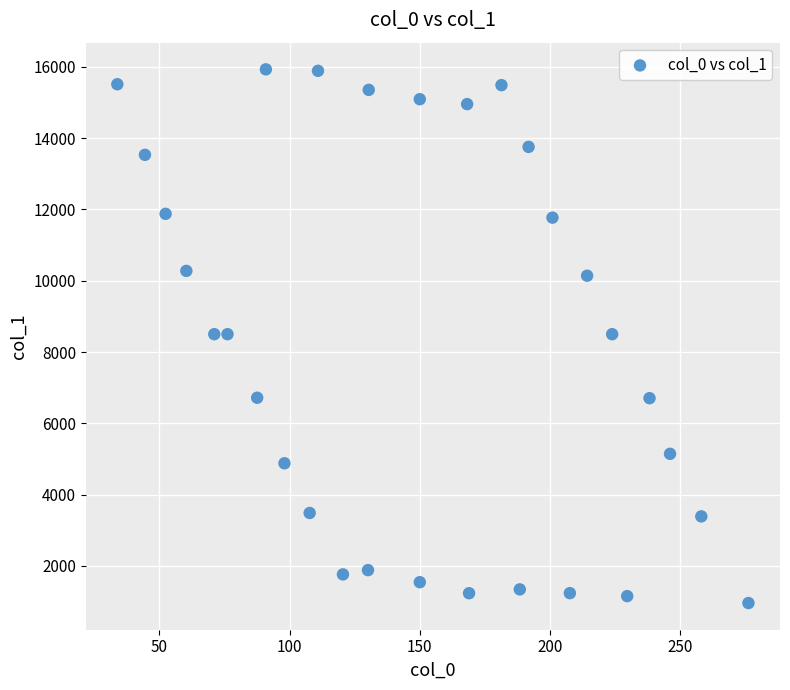

What is the range of X values (max minus min)?

242.3